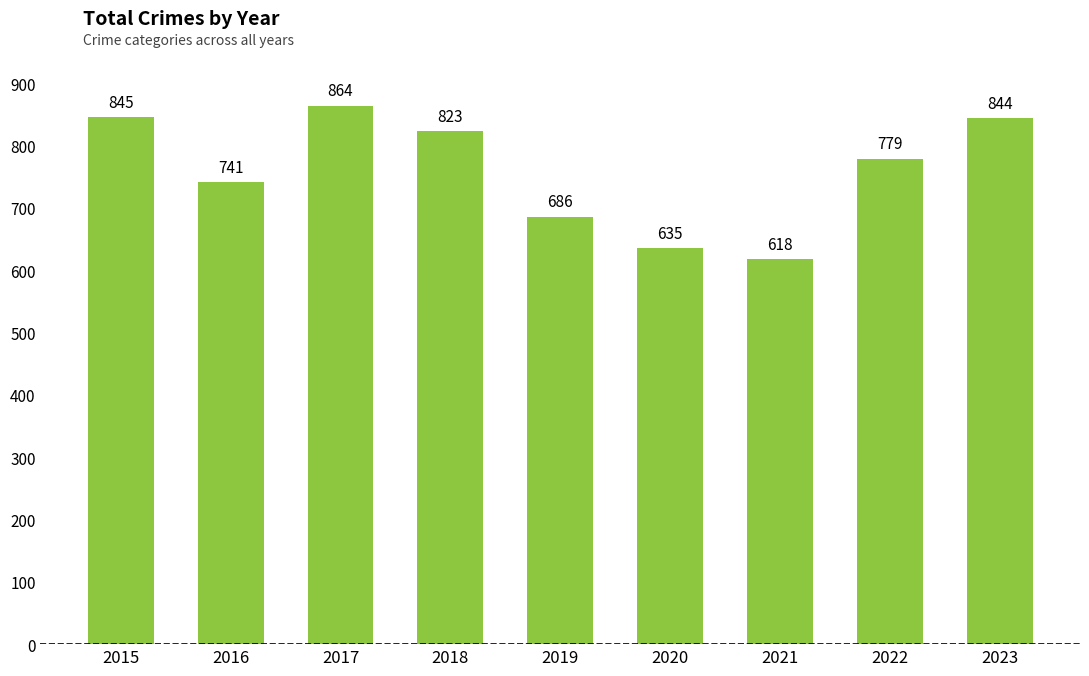

What is the difference between the maximum and second lowest values?

229